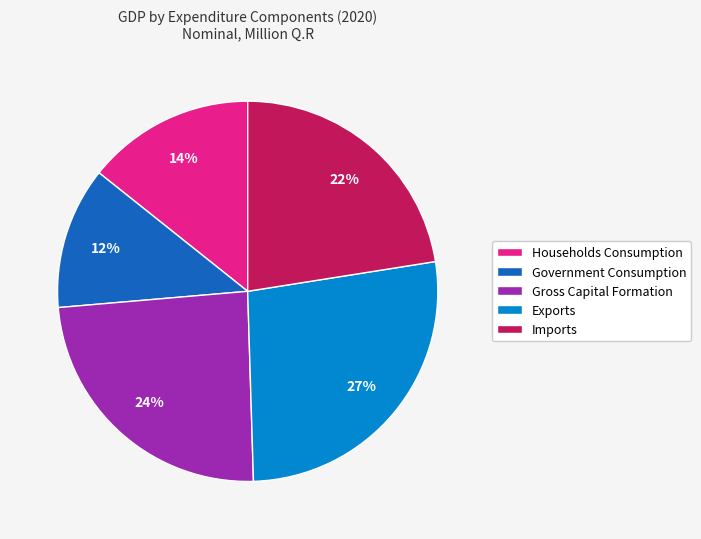

Do Government Consumption and Imports together represent more than half of the pie?

No